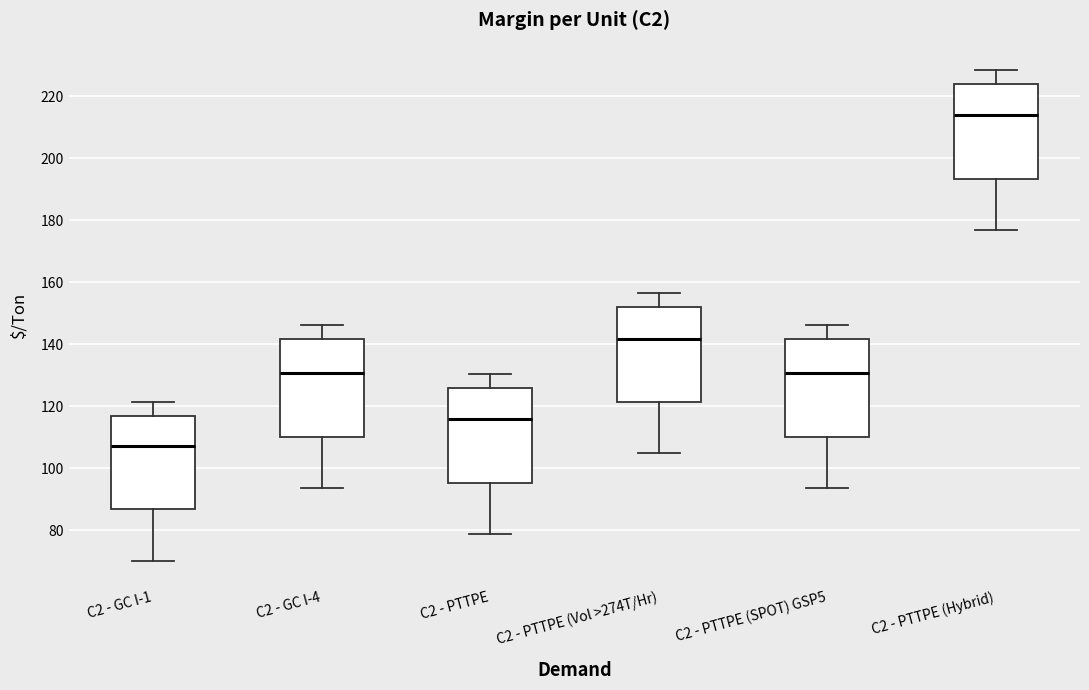

Where does the lower whisker of the box for C2 - PTTPE (Hybrid) end on the y-axis? The values are not printed on the chart, so give them approximately, as read against the axis.

176